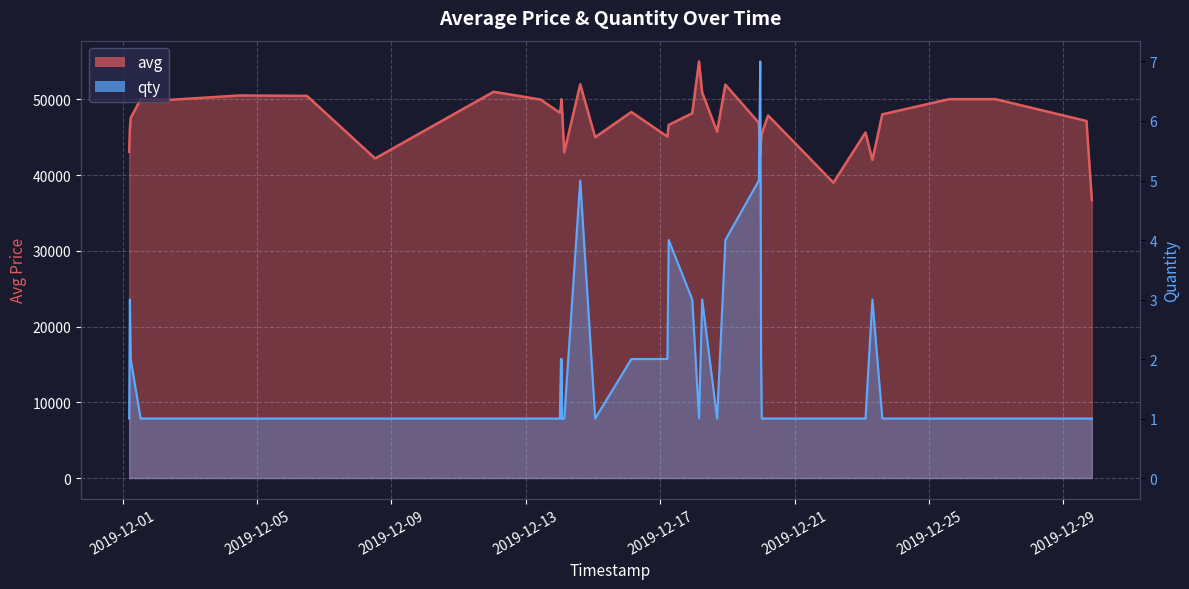

Reading right to left, what are all the values shown in this chart?

avg: 36716	47147	50031	50031	48022	42000	45621	39000	47877	45459	44604	42758	46894	51943	45755	50899	55000	48163	46622	45081	48330	45000	51995	42999	49977	49108	49977	49108	48239	49977	51000	42222	42222	50457	50515	49955	50000	47554	46060	43074
qty: 1	1	1	1	1	3	1	1	1	1	2	7	5	4	1	3	1	3	4	2	2	1	5	1	1	2	1	2	1	1	1	1	1	1	1	1	1	2	3	1